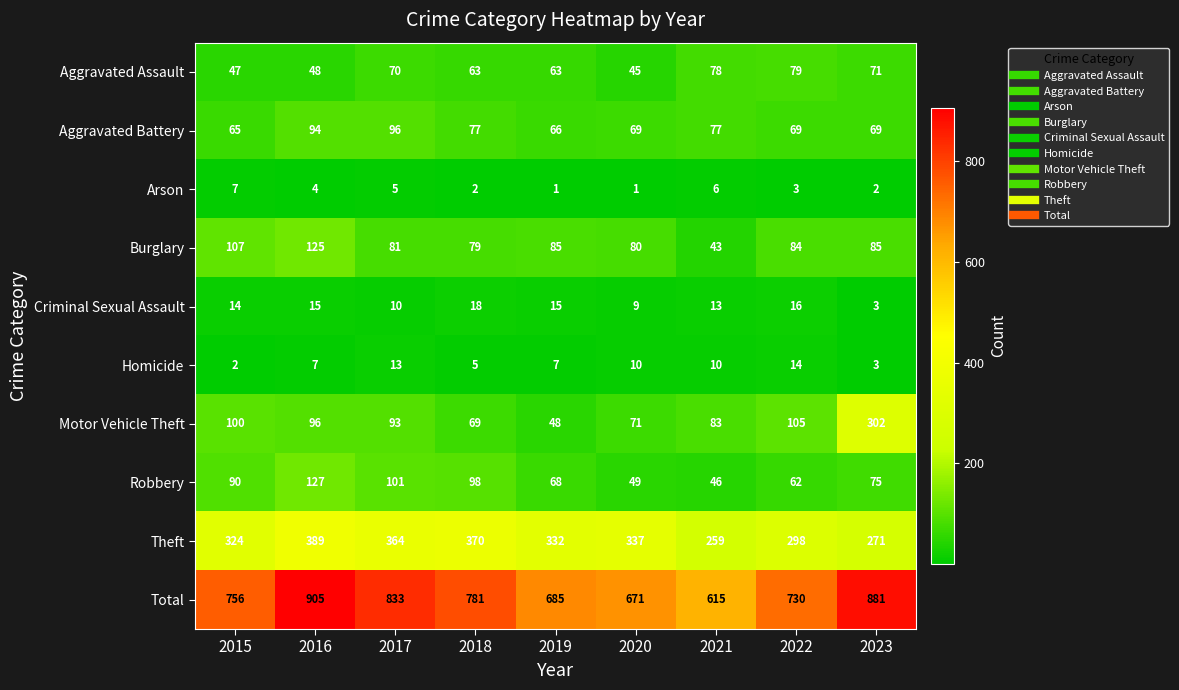

What is the difference between the highest and lowest values at 2016?

901